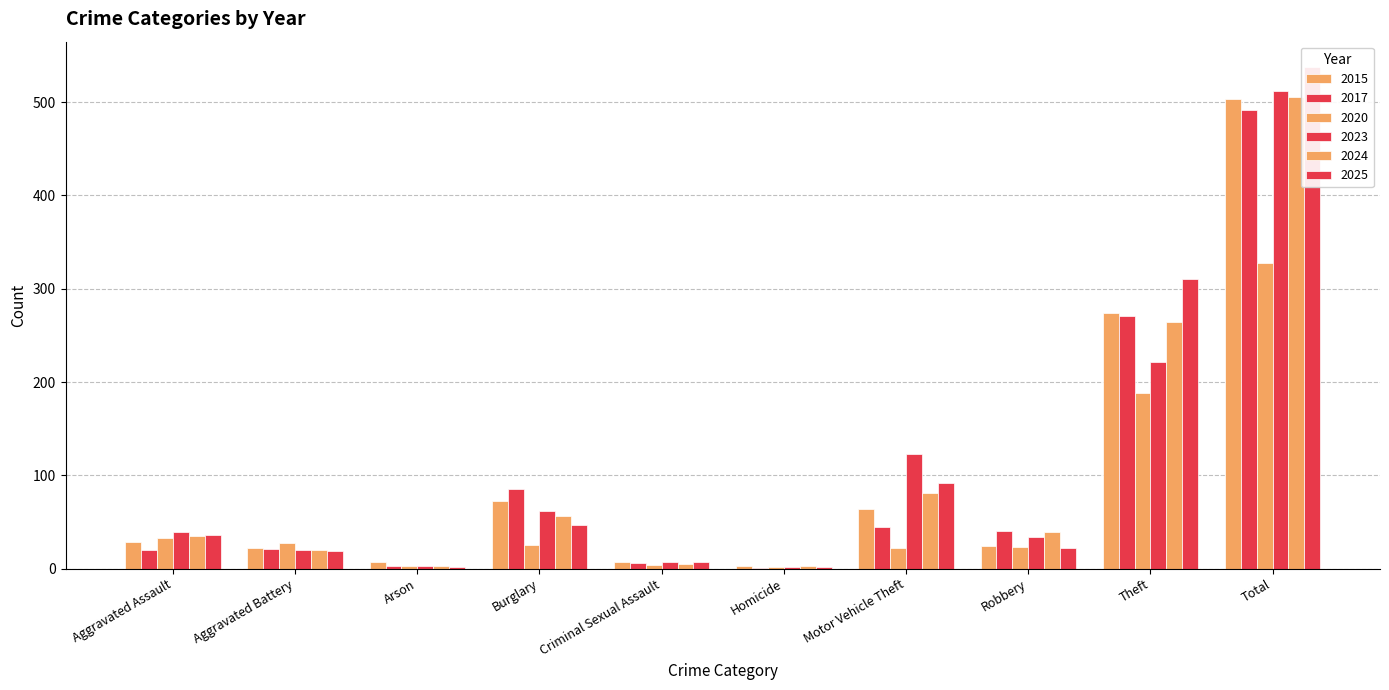

What is the difference between the second highest and minimum values in the 2023 series?

220